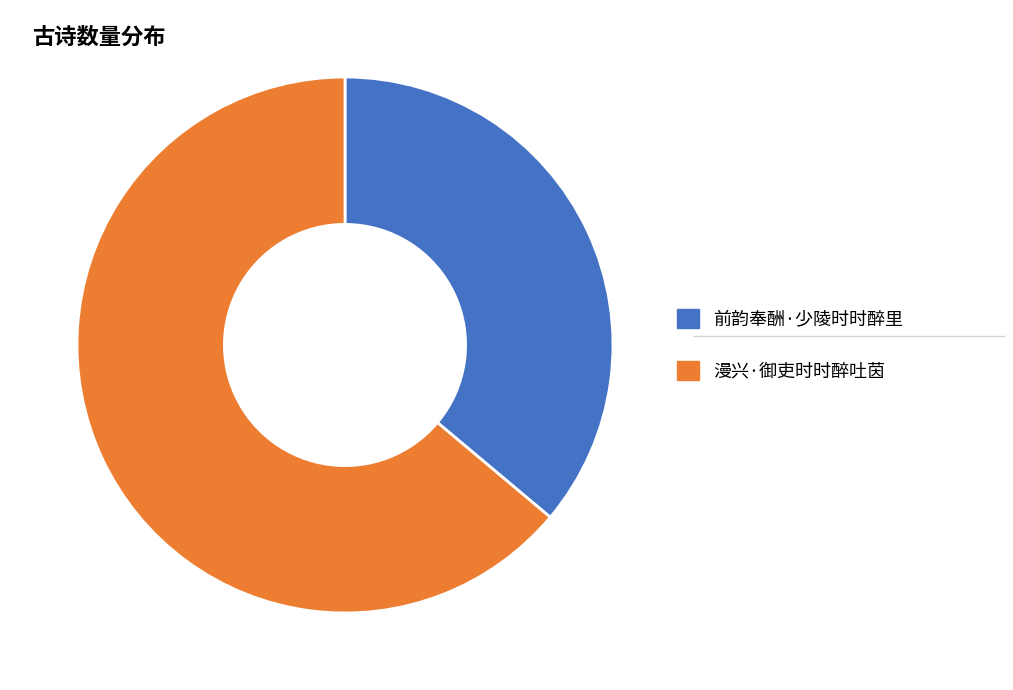

Which slice represents more than half of the pie?

漫兴·御吏时时醉吐茵